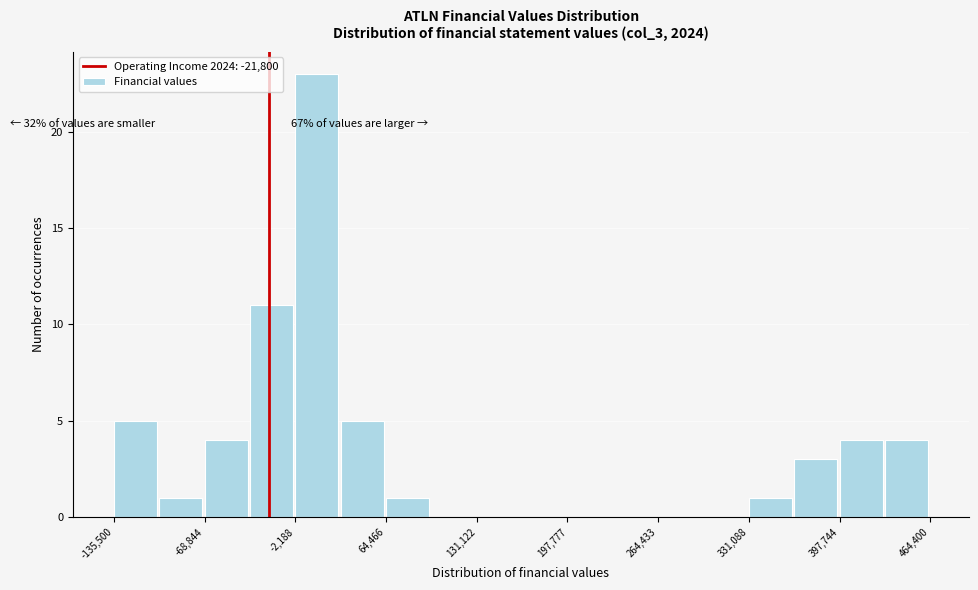

Around what value on the x-axis is the tallest bar? Give the approximate position of its centre, as read against the axis.

10000